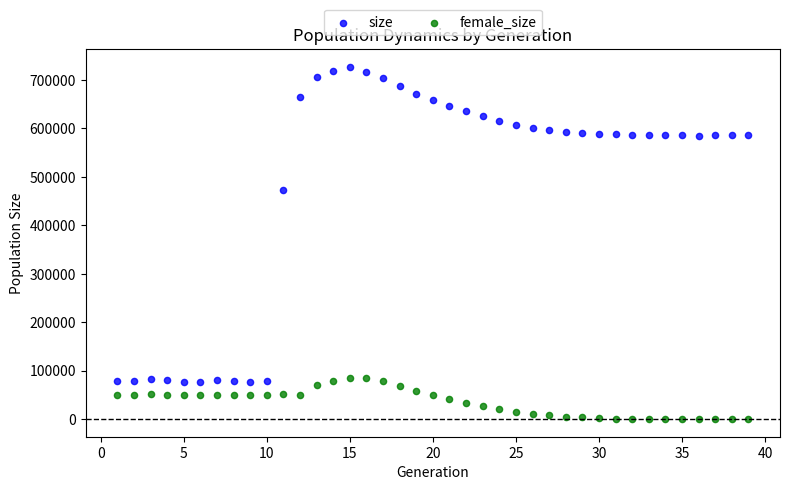

In the size series, what Y value is closest to 401656?

472894